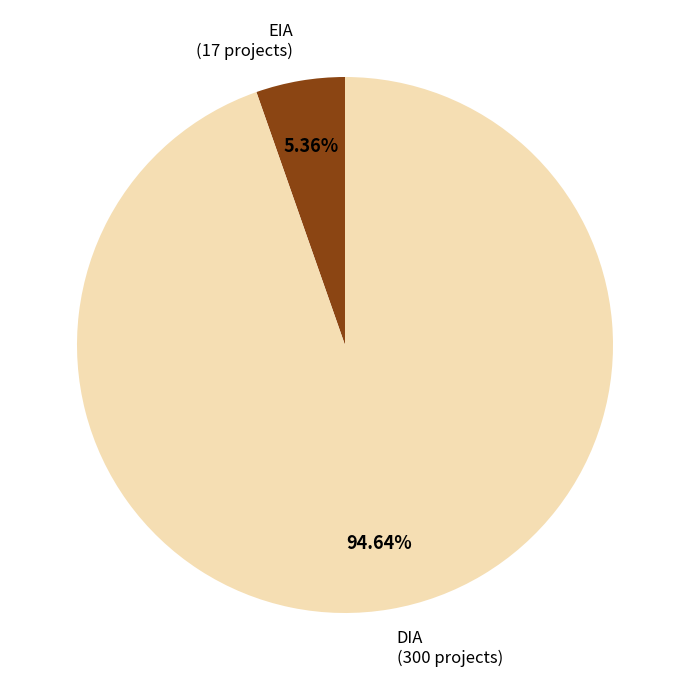

Is EIA the majority of the pie?

No